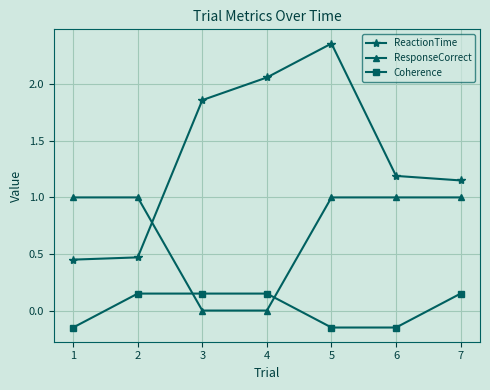

The ResponseCorrect series shows 1.0 at 2. True or false?

True